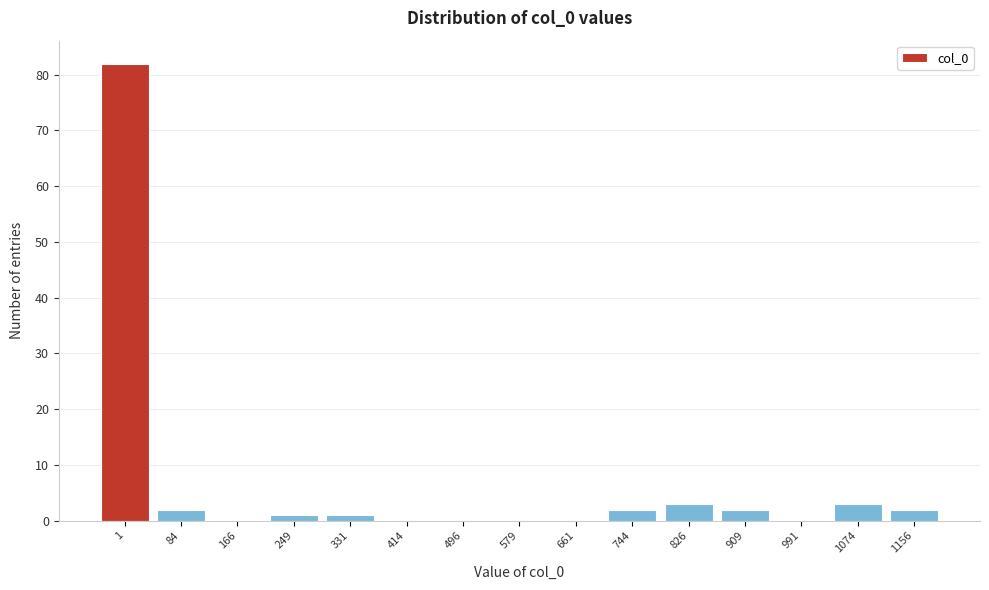

Reading left to right, extract all data points from this chart.

1=82	84=2	166=0	249=1	331=1	414=0	496=0	579=0	661=0	744=2	826=3	909=2	991=0	1074=3	1156=2